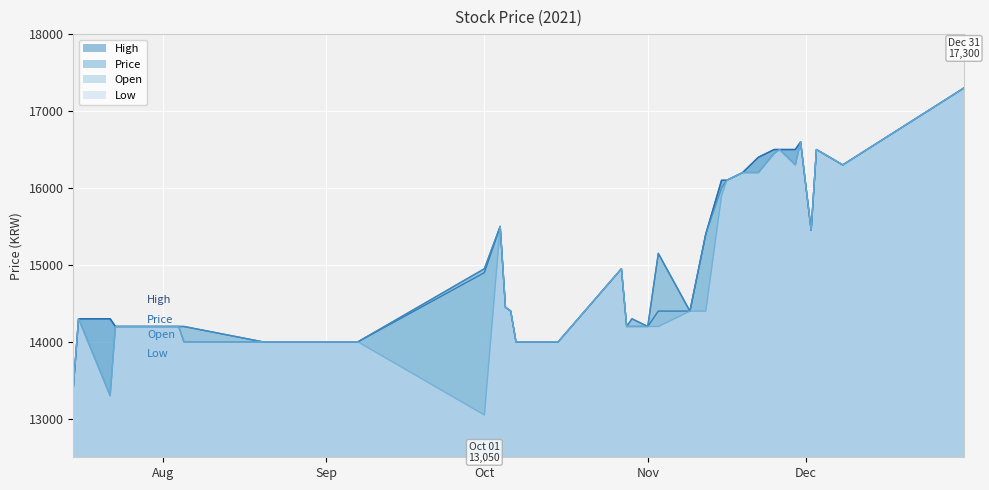

Which series has the largest range (max minus min)?

Low